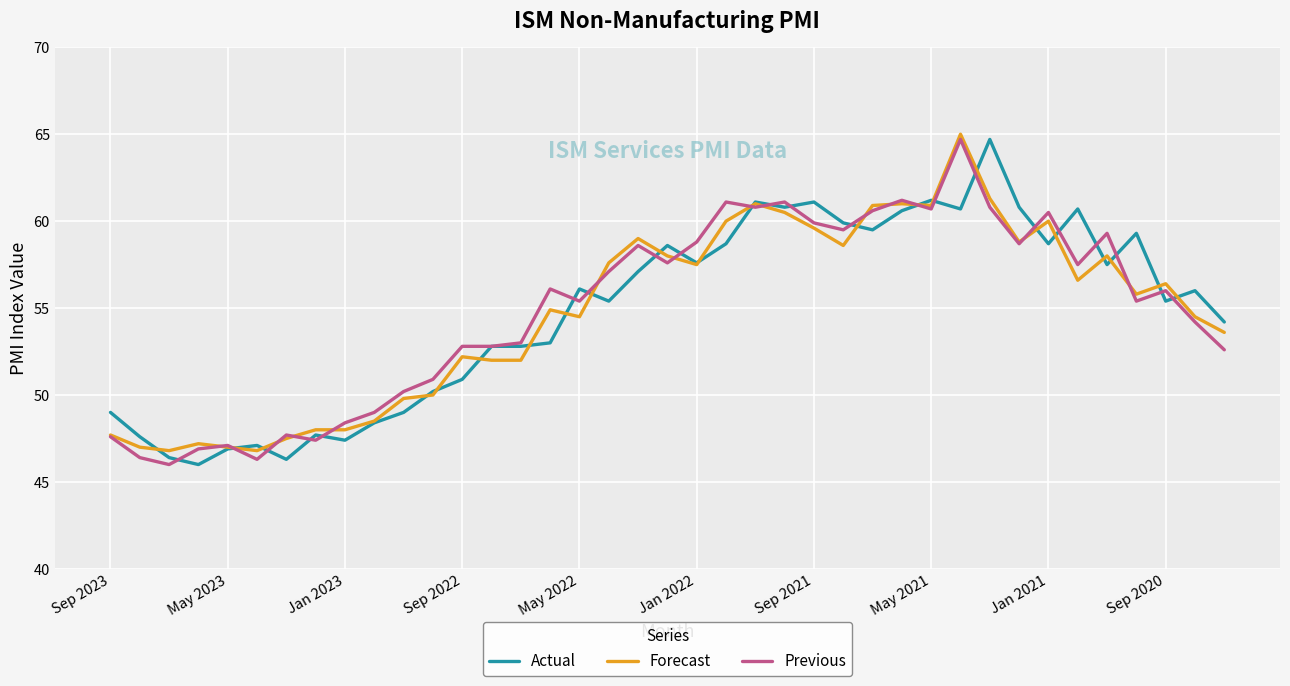

Which series ends up on top after the final intersection of Actual and Previous?

Actual